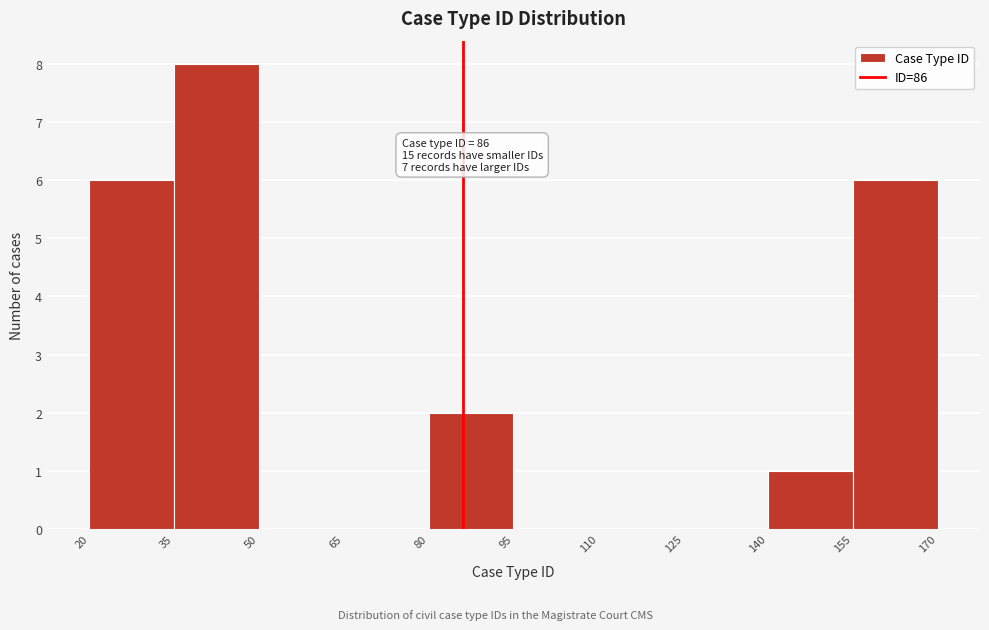

Which range on the x-axis has the tallest bar?

35 to 50